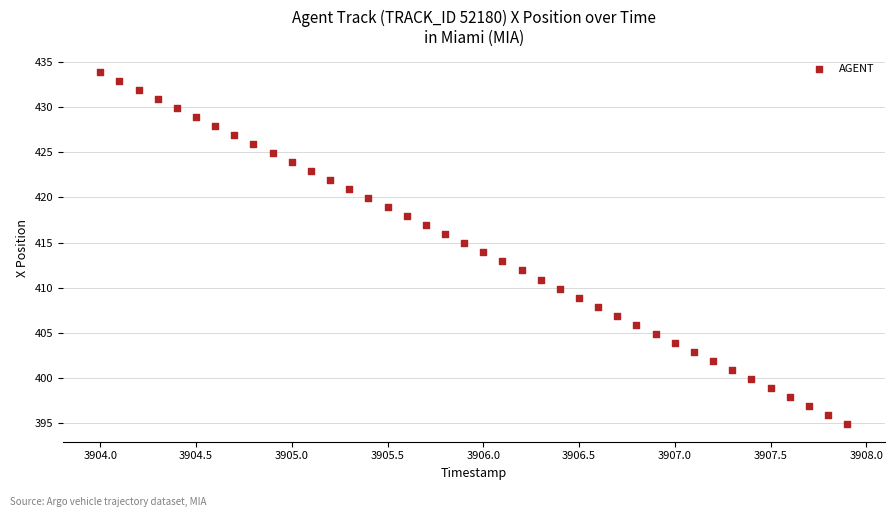

What is the range of X values (max minus min)?

3.9